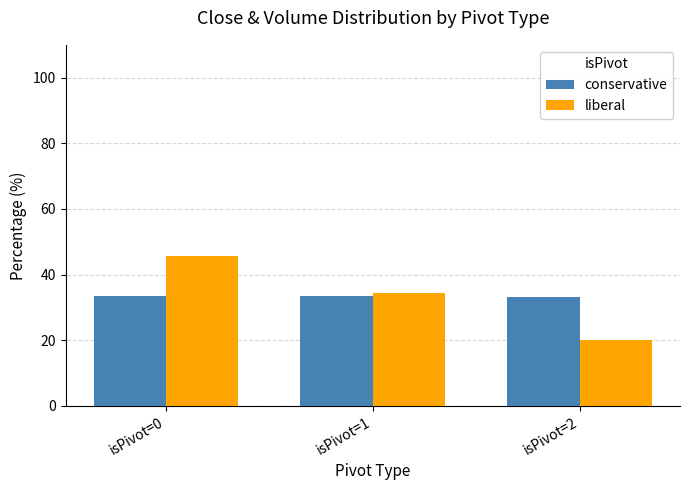

What is the difference between the maximum and second lowest values in the conservative series?

0.1